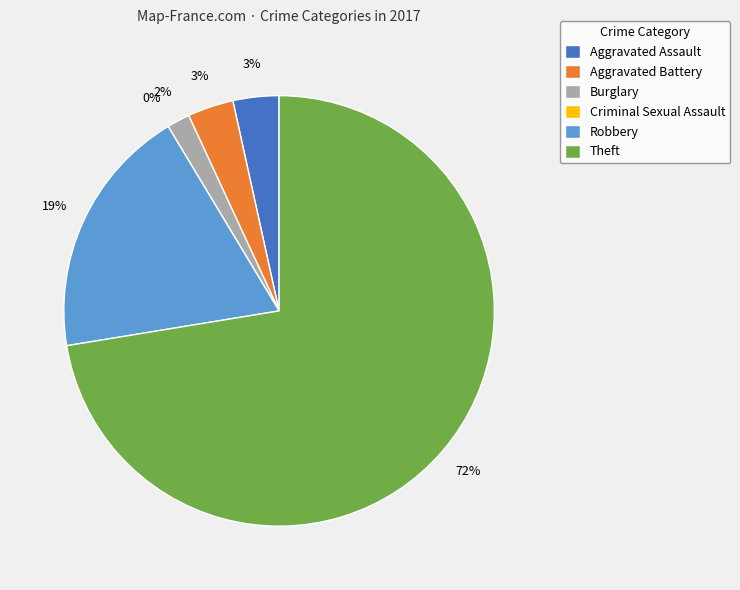

Combined, what portion of the pie is Burglary and Criminal Sexual Assault?

1.7%